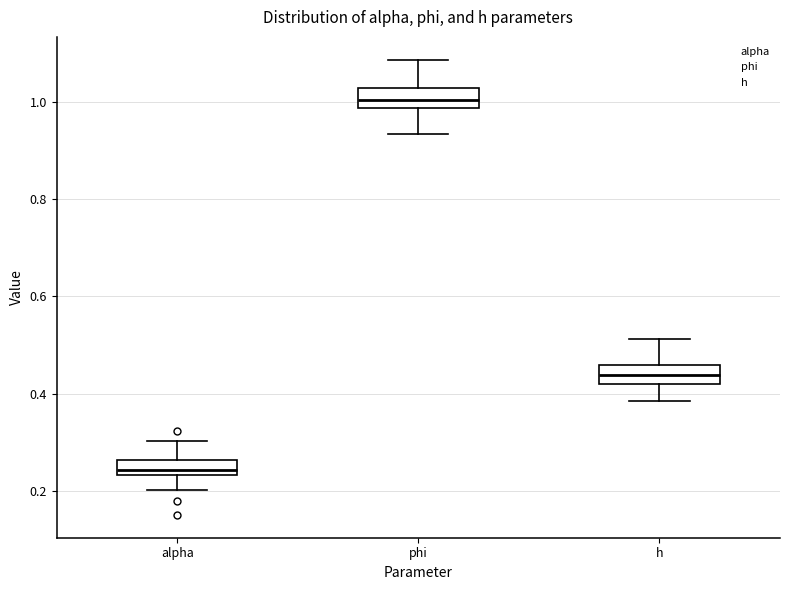

Reading left to right, read every box against the y-axis: the position of its median line, the range the box covers, and the ends of its whiskers. The values are not printed on the chart, so give them approximately, as read against the axis.

alpha: median 0.24 (inside the box), box 0.24 to 0.26, whiskers 0.20 to 0.30
phi: median 1.00, box 0.98 to 1.02, whiskers 0.94 to 1.08
h: median 0.44, box 0.42 to 0.46, whiskers 0.38 to 0.52